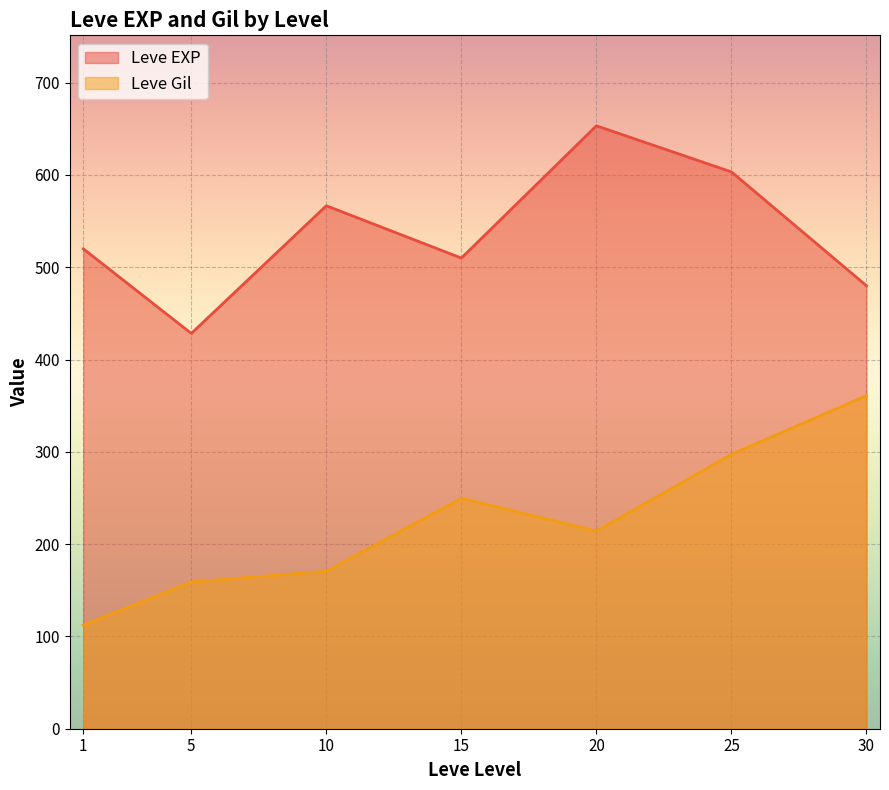

What is the difference between the highest and lowest values at 30?

119.0